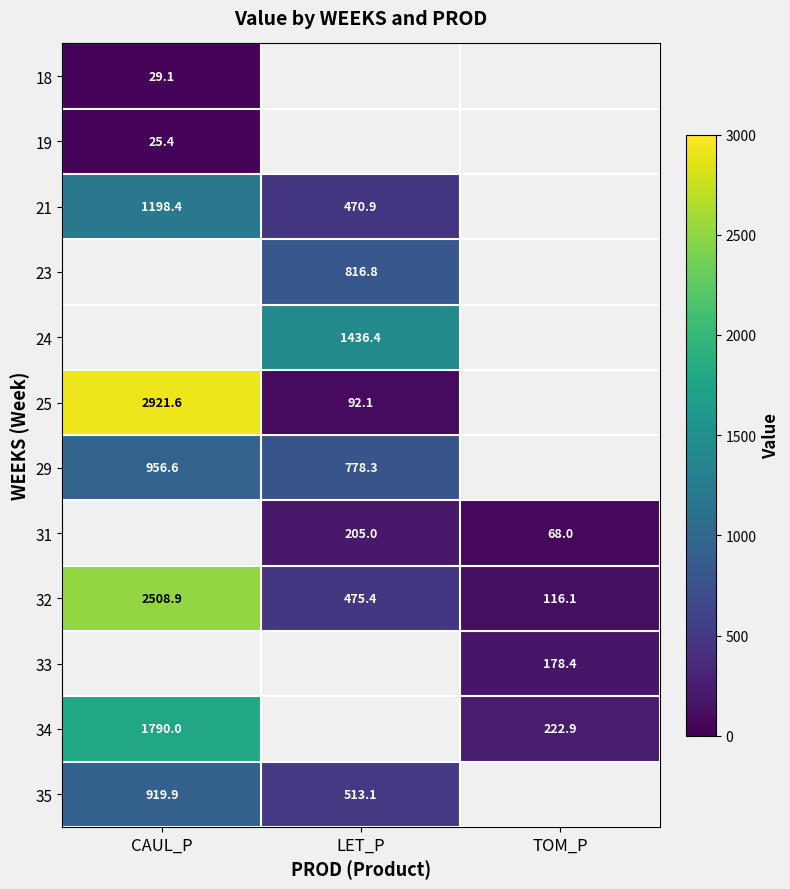

List the series in order of their peak value, lowest first.

19, 18, 35, 21, 23, 24, 29, 32, 25, 31, 33, 34